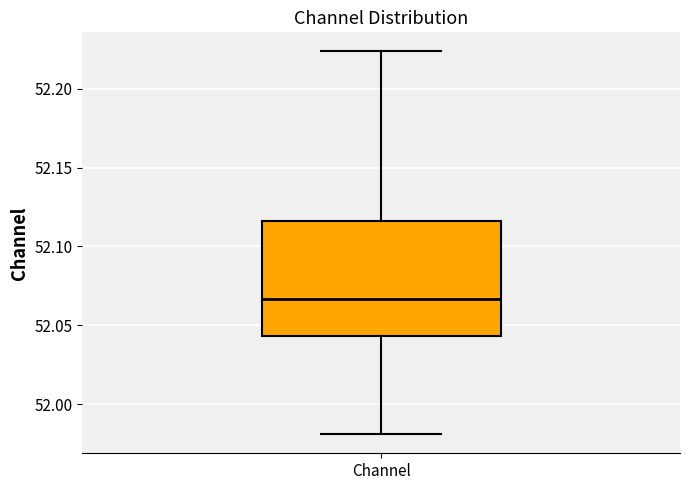

Read this box plot against the y-axis: the position of the median line, the range covered by the box, and the ends of both whiskers. The values are not printed on the chart, so give them approximately, as read against the axis.

median 52.065, box 52.045 to 52.115, whiskers 51.980 to 52.225